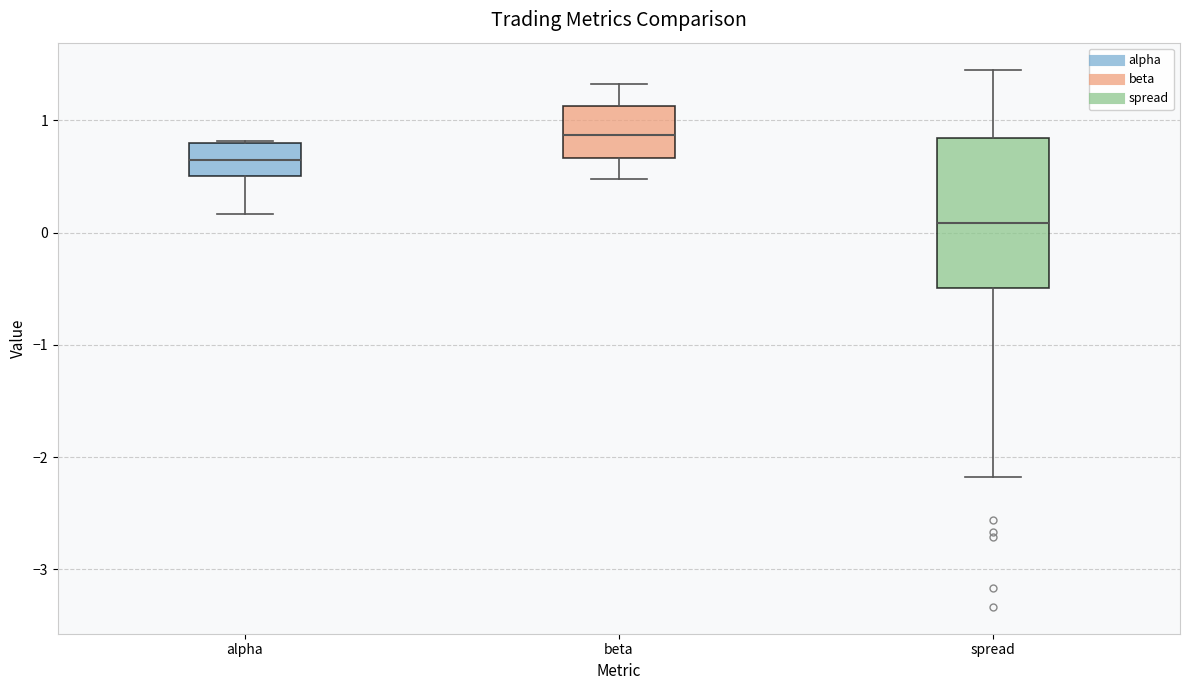

Which box has the highest median line?

beta